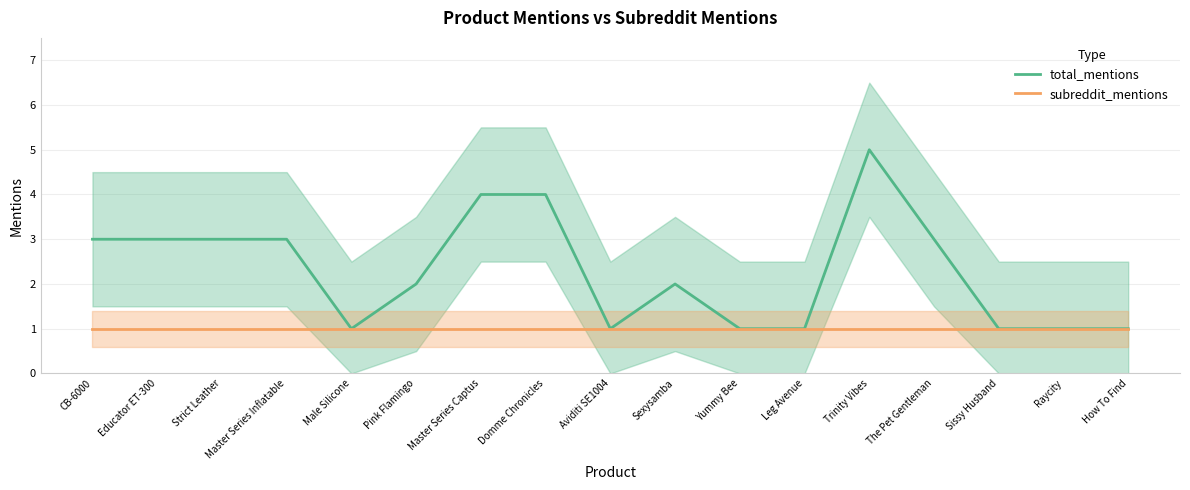

Which series has the largest total across all categories?

total_mentions